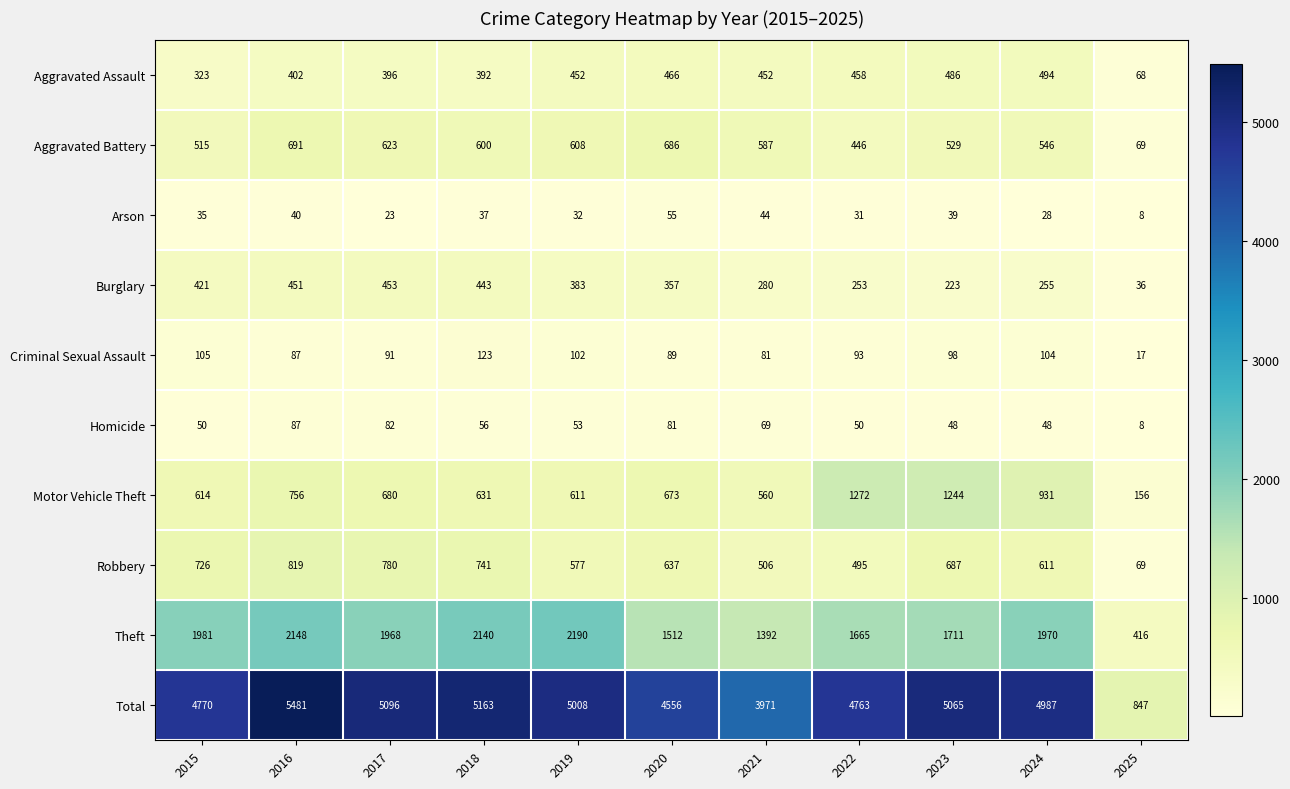

What is the spread (max minus min) of values at 2023?

5026